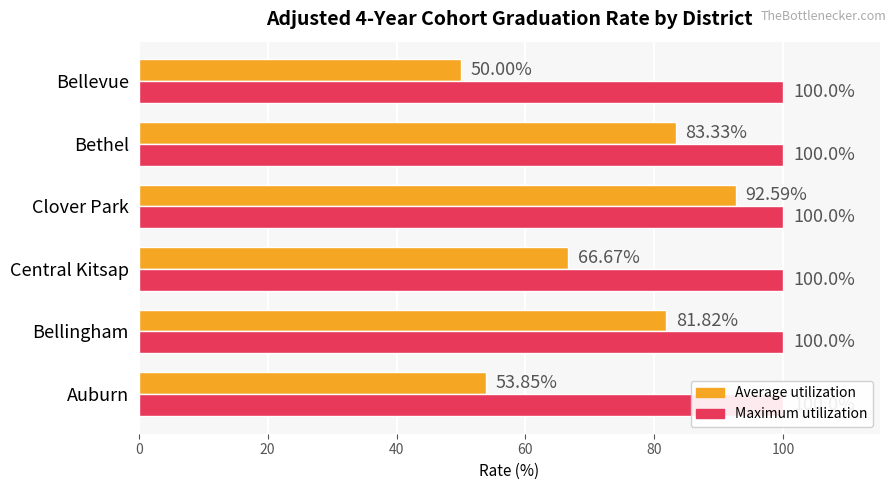

What is the difference between the second highest and minimum values in the Average utilization series?

33.3